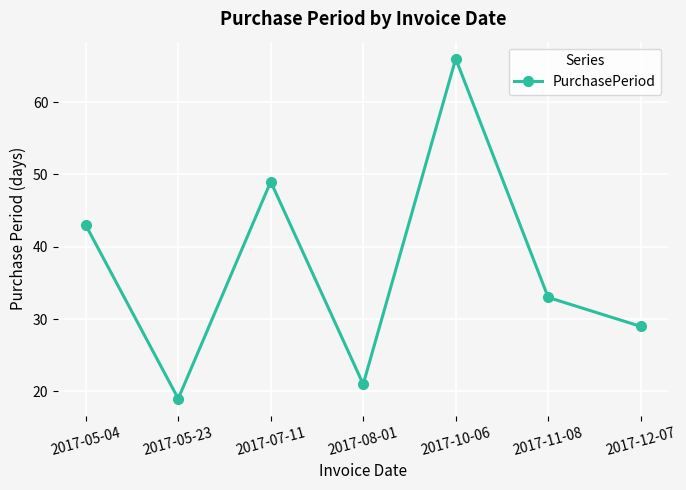

True or false: the data shows 28 at 2017-08-01.

False